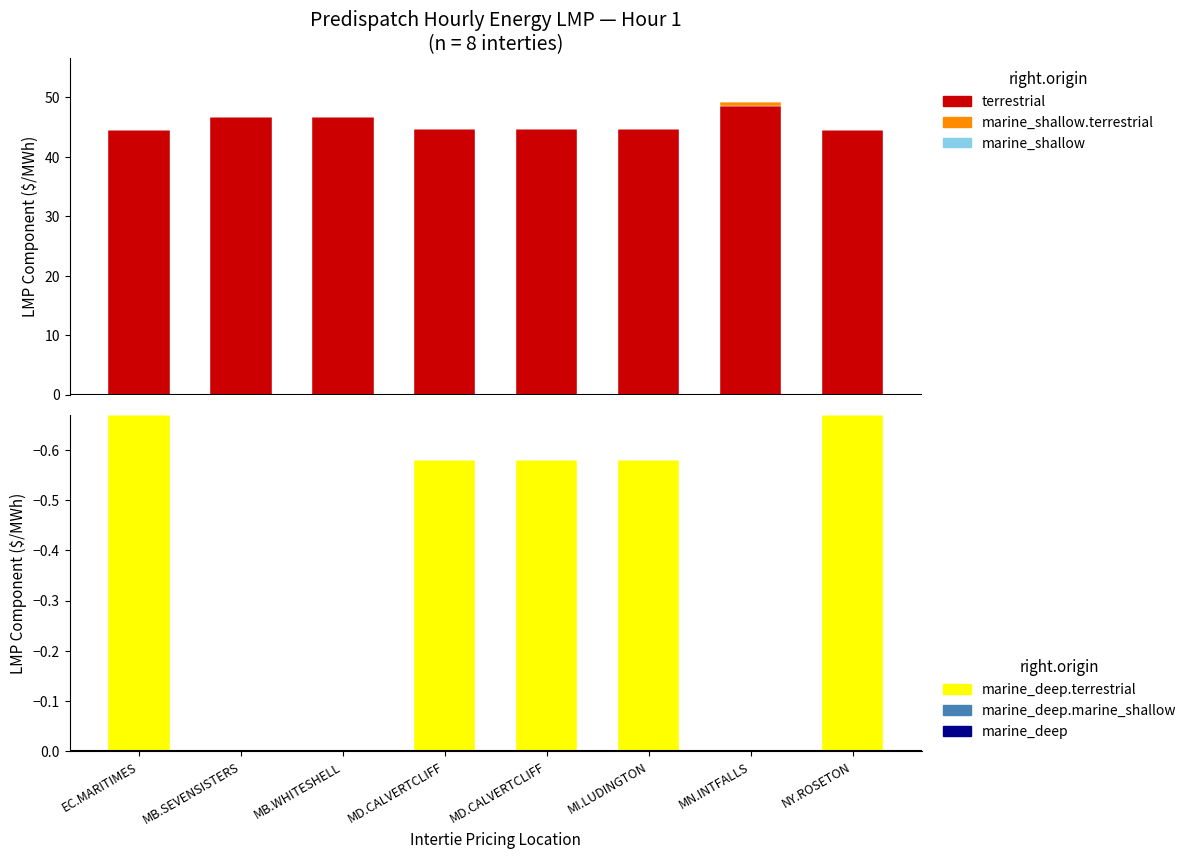

What value does the terrestrial (Intertie LMP) series have at MD.CALVERTCLIFF?

44.6